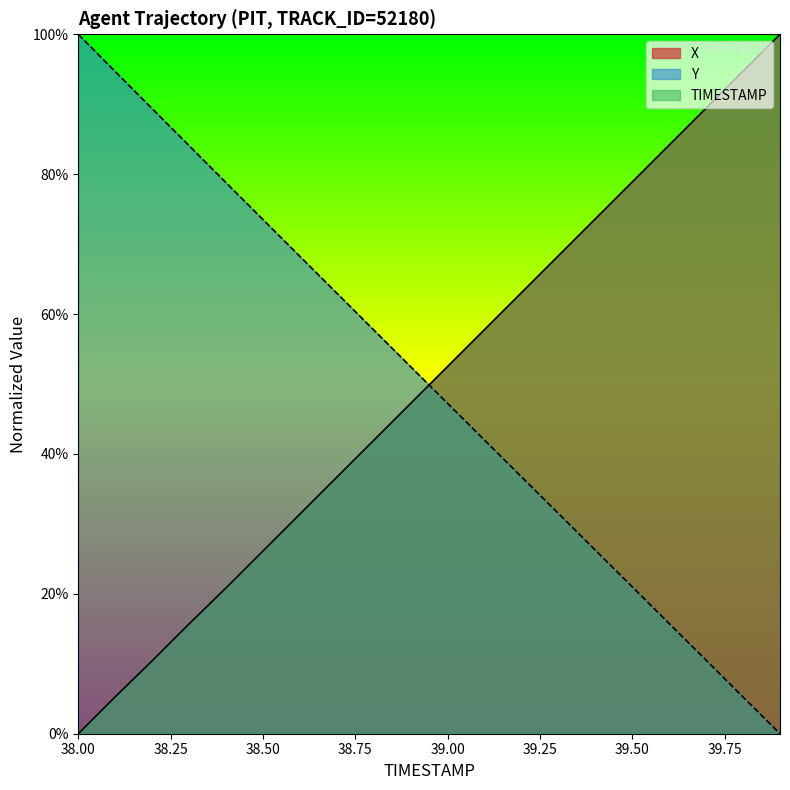

What is the maximum value shown in the chart?

100.0